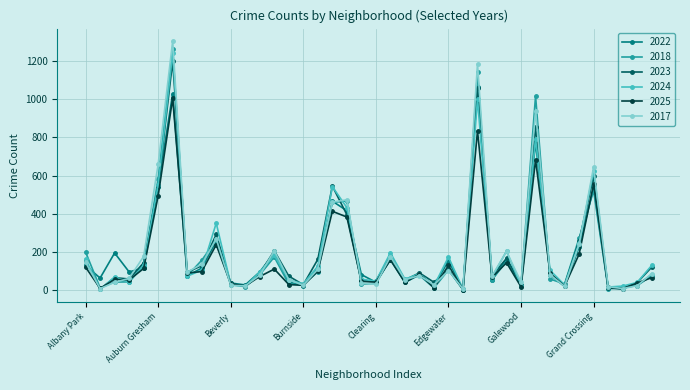

What is the maximum value shown in the chart?

1304